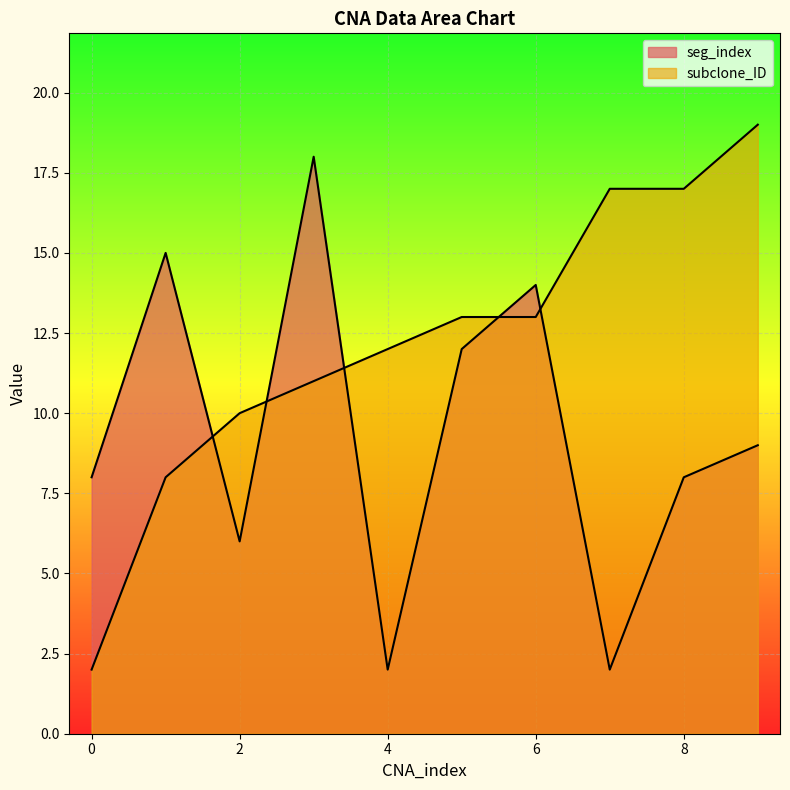

In seg_index, how many points are lower than both neighbors (excluding endpoints)?

3